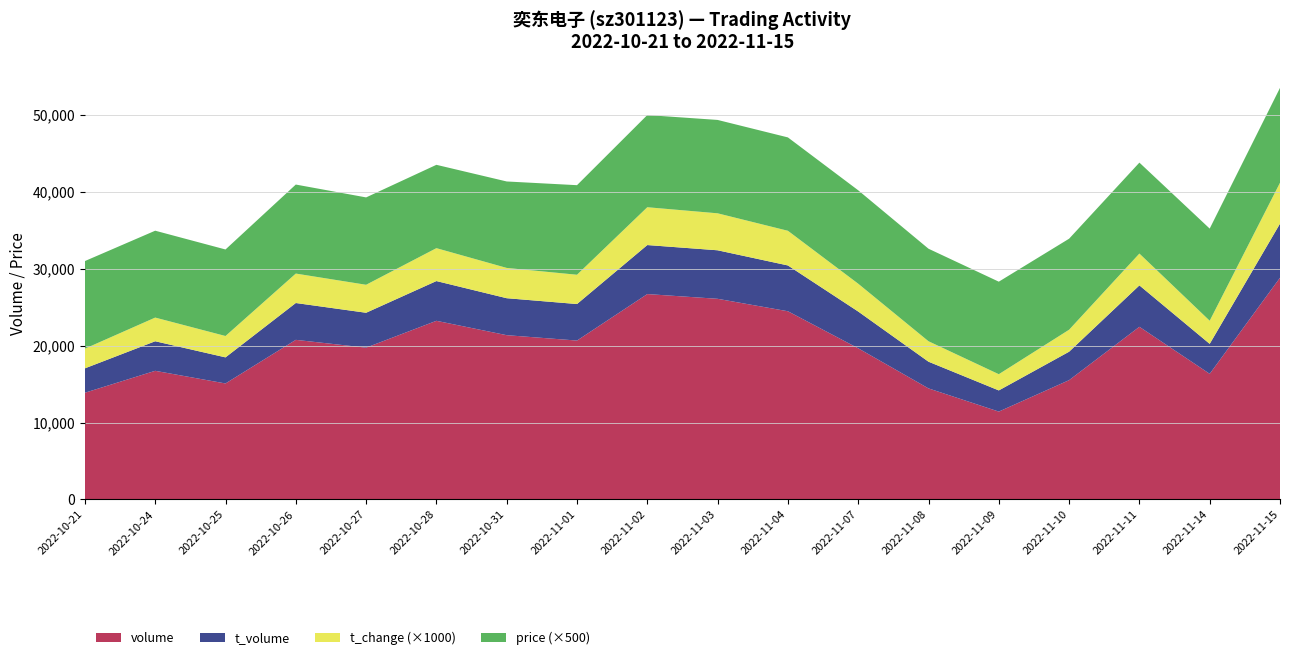

Reading left to right, transcribe all the data shown in this chart.

volume: 13885.0	16736.0	15091.0	20764.0	19748.0	23241.0	21371.0	20672.0	26718.0	26103.0	24483.0	19666.0	14449.0	11433.0	15521.0	22462.0	16344.0	28840.0
t_volume: 3172.0	3845.0	3393.0	4791.0	4539.0	5170.0	4809.0	4750.0	6376.0	6311.0	5958.0	4782.0	3473.0	2752.0	3699.0	5386.0	3896.0	7037.0
t_change: 2.6	3.1	2.8	3.8	3.6	4.3	3.9	3.8	4.9	4.8	4.5	3.6	2.7	2.1	2.9	4.1	3.0	5.3
price: 22.8	22.6	22.5	23.2	22.7	21.7	22.5	23.3	24.0	24.3	24.3	24.3	24.1	24.1	23.7	23.7	24.0	24.7